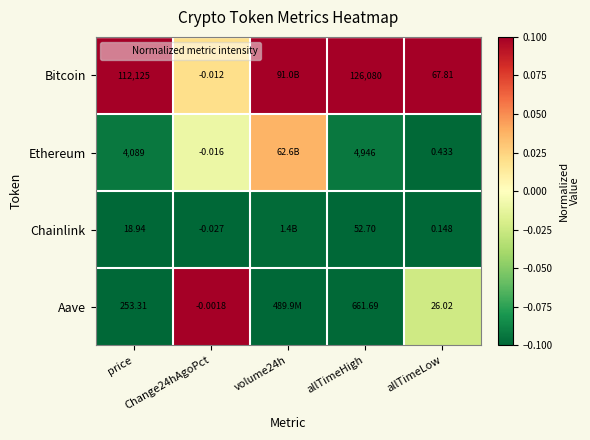

At price, list the series in order from smallest to largest.

Chainlink, Aave, Ethereum, Bitcoin